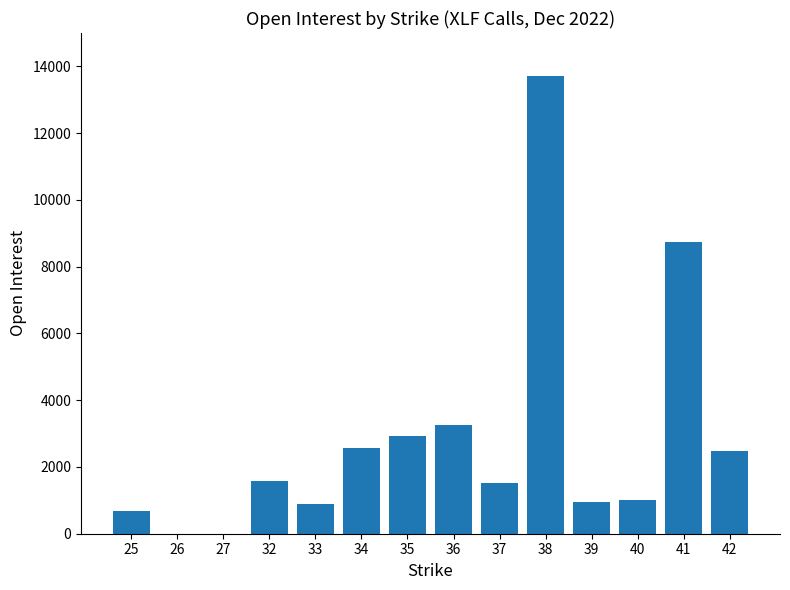

True or false: the data shows 2921 at 35.

True